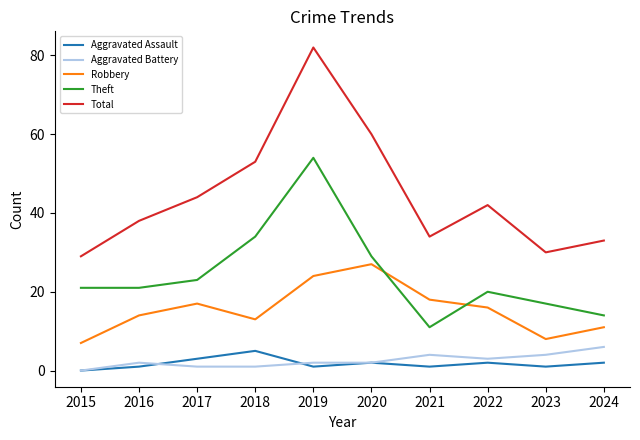

True or false: Theft has a value of 6 at 2023.

False